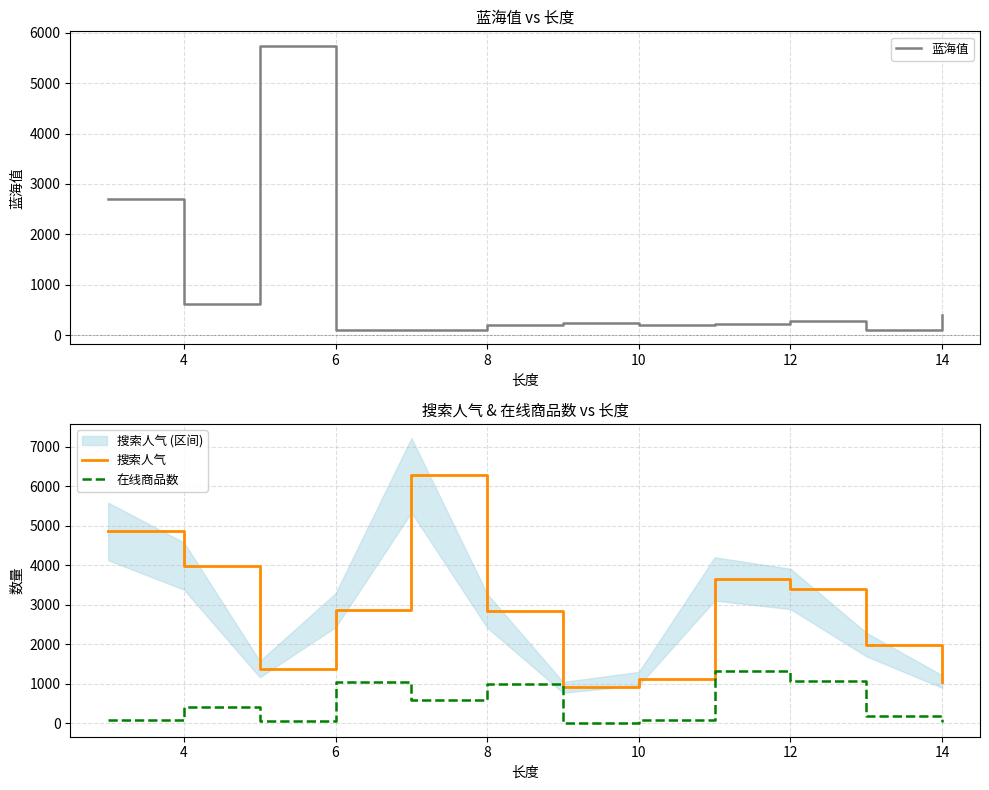

In 搜索人气, how many points are lower than both neighbors (excluding endpoints)?

2